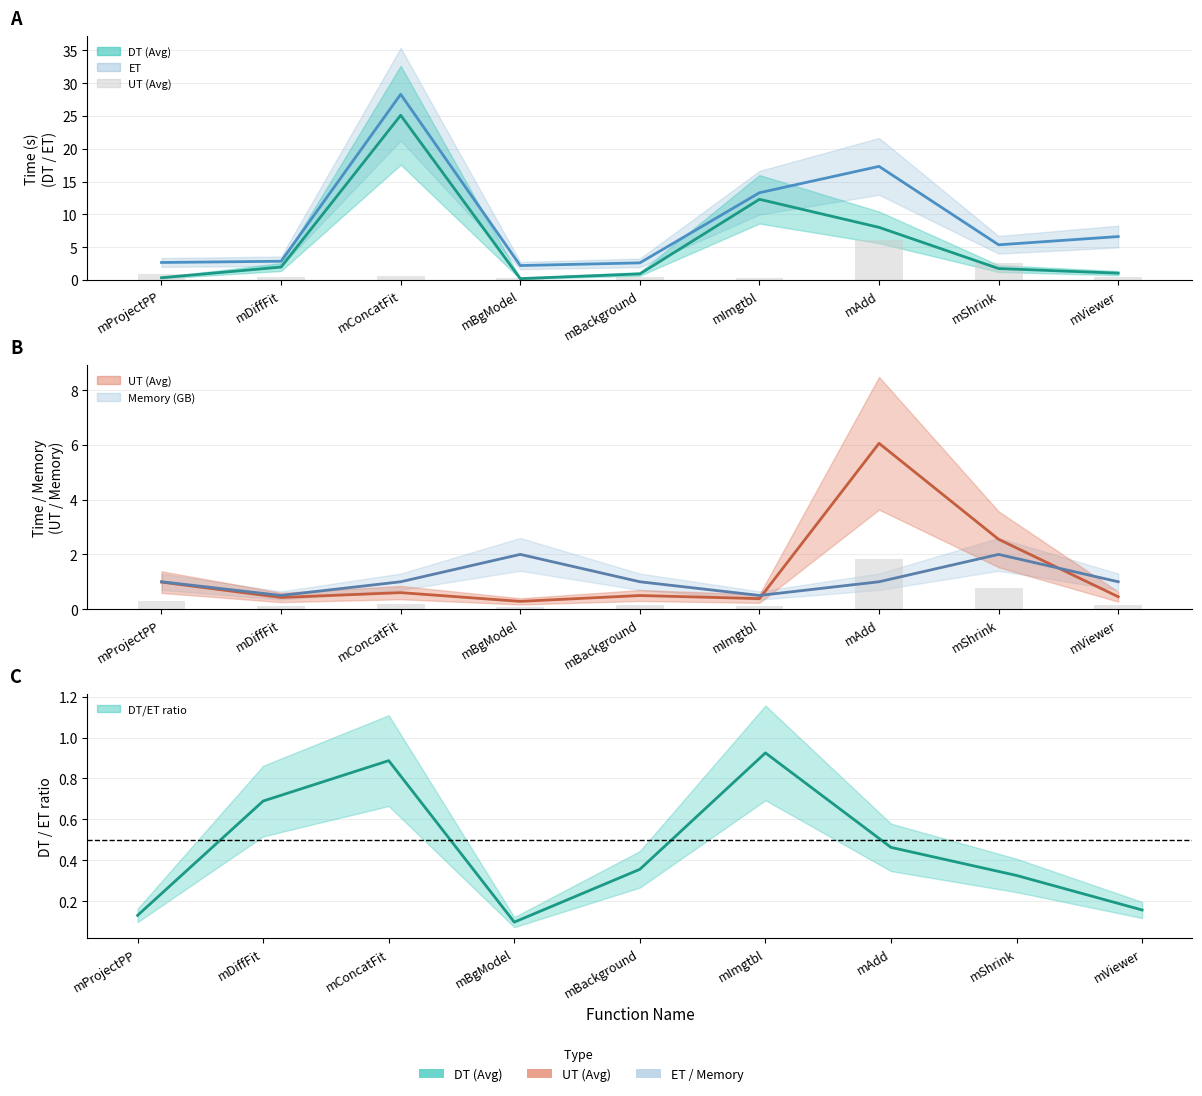

What is the average value of the ET series?

9.0